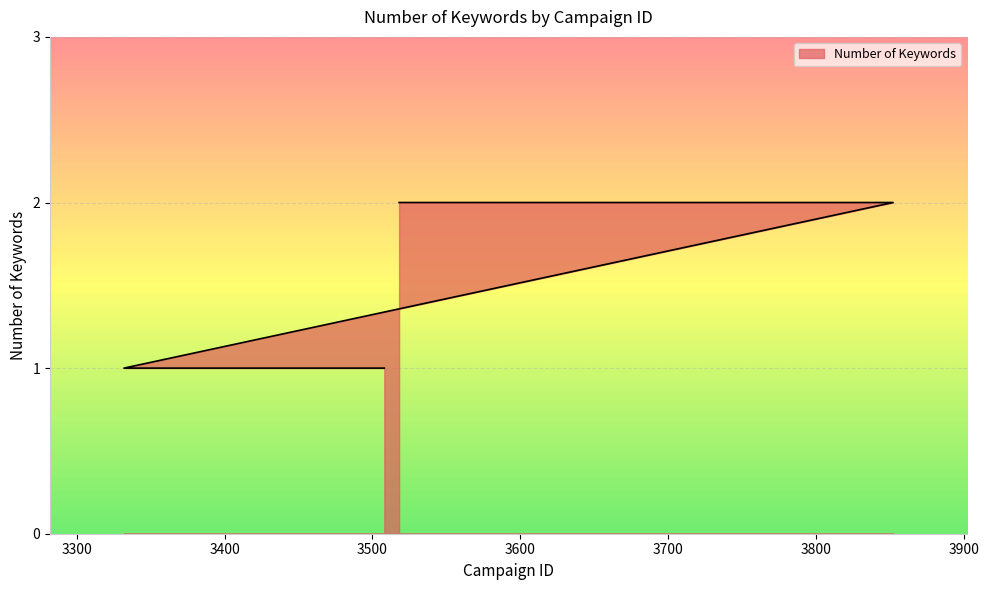

What is the label of the 17th point from the right?

3332